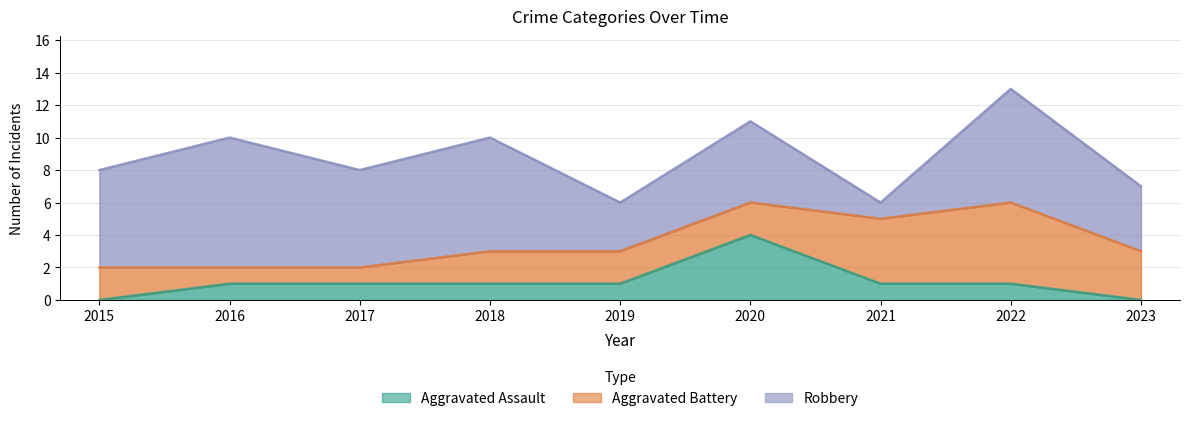

The value of Aggravated Assault at 2023 is 0. True or false?

True